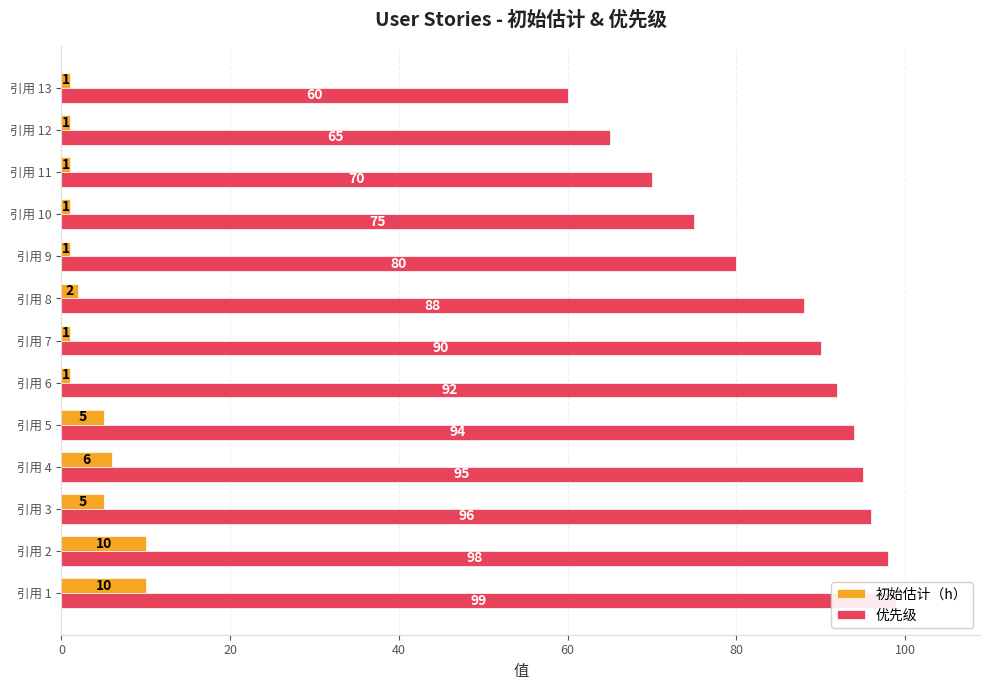

What is the difference between the maximum and minimum values in the 优先级 series?

39